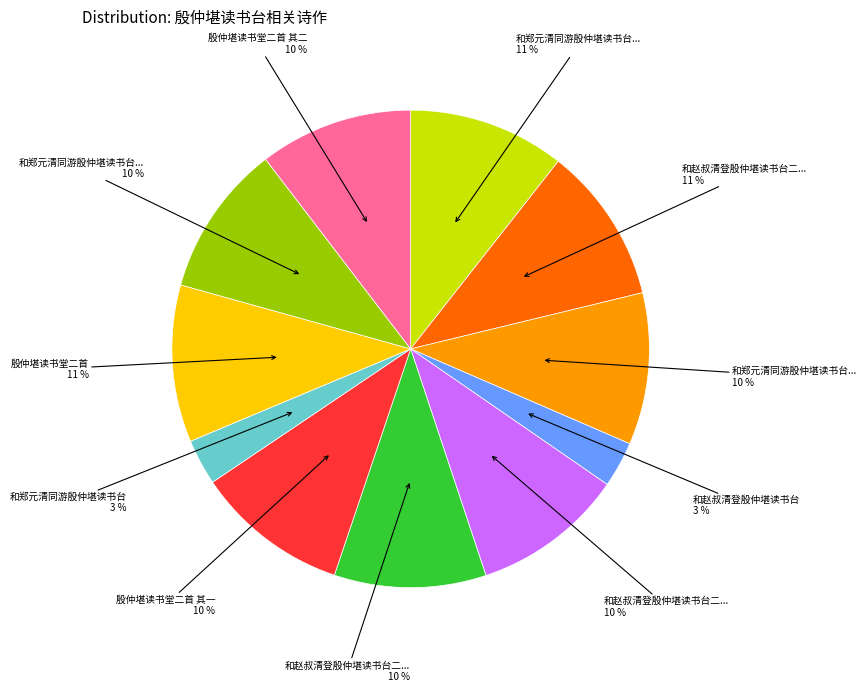

Is there any slice that represents more than half of the pie?

No